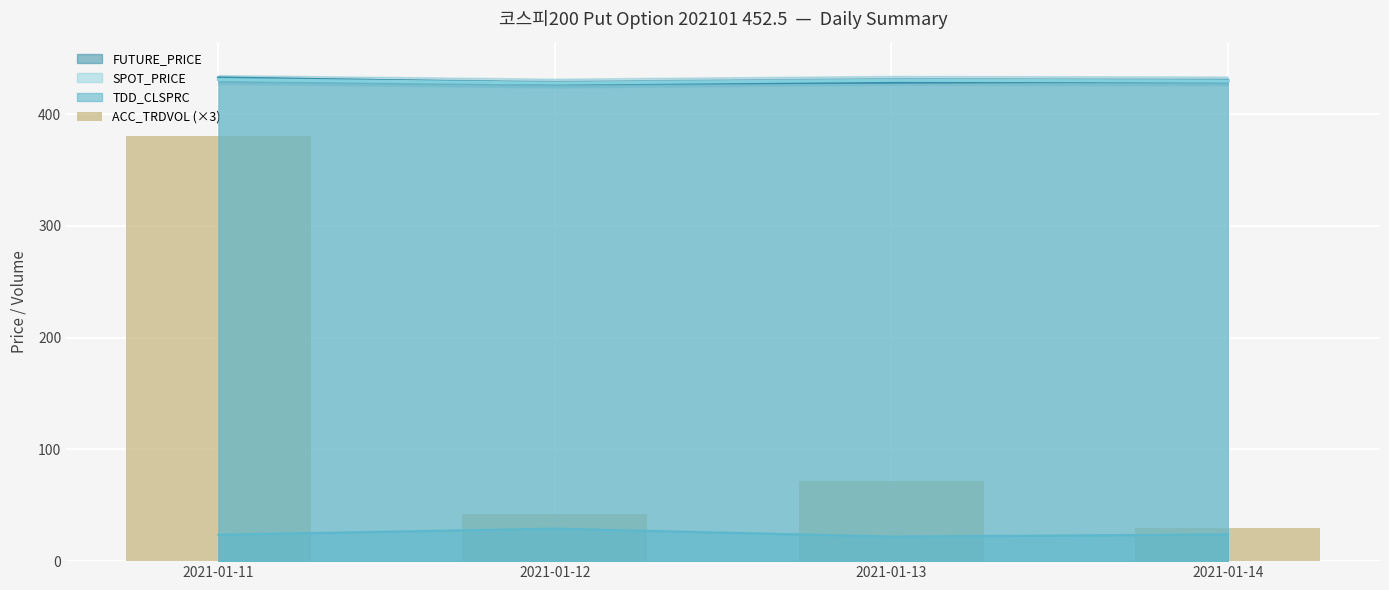

Does the chart contain any negative values?

No